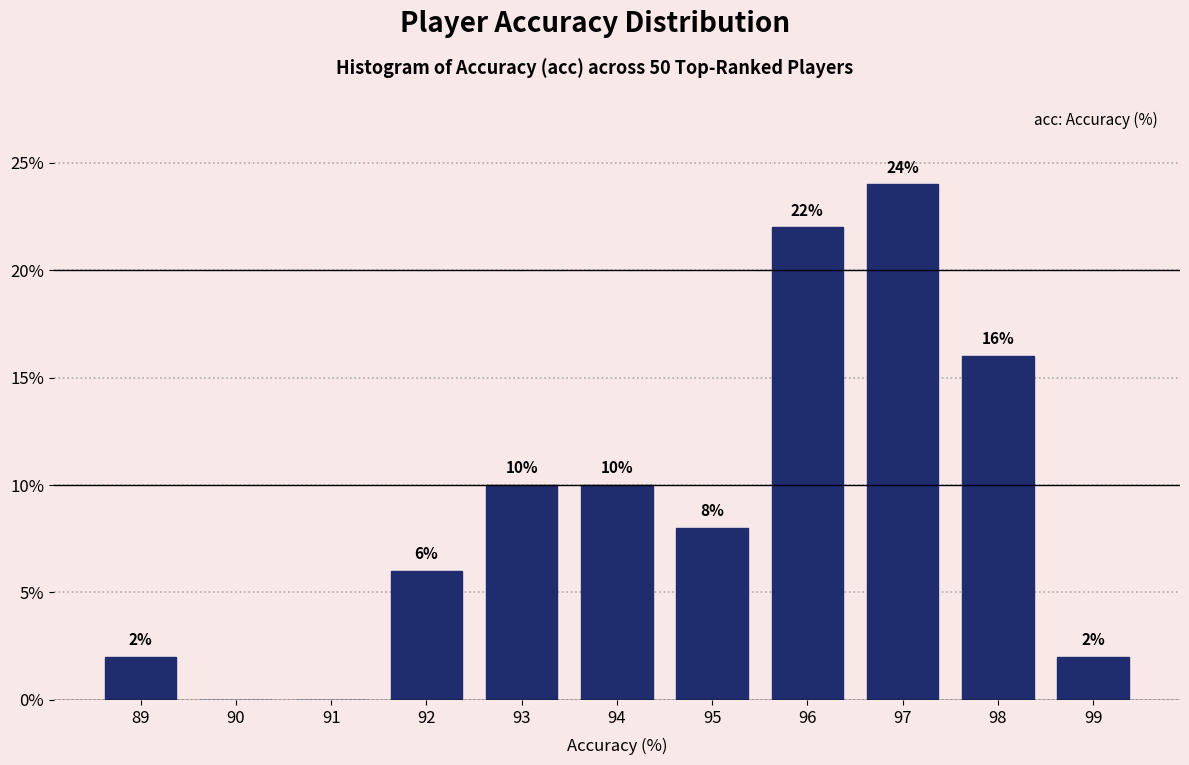

Reading left to right, what are all the values shown in this chart?

89=2	90=0	91=0	92=6	93=10	94=10	95=8	96=22	97=24	98=16	99=2